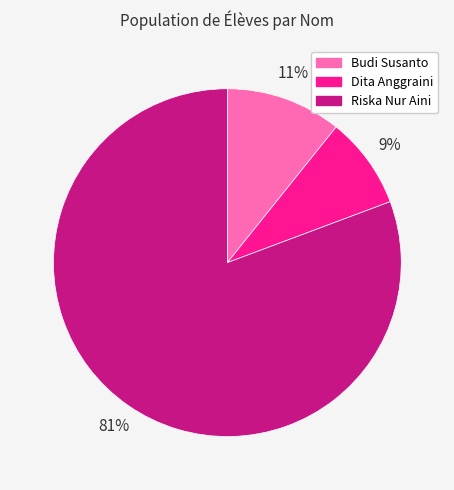

Which slice represents more than half of the pie?

Riska Nur Aini